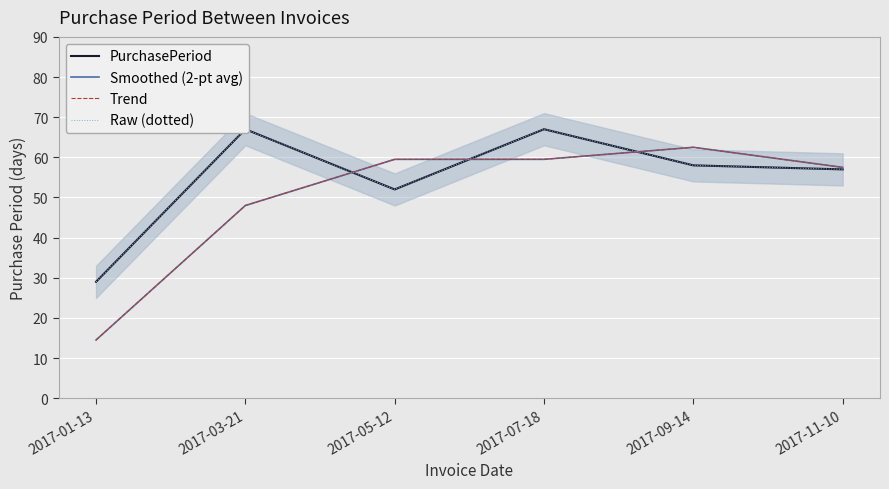

How many times do Raw (dotted) and Smoothed (2-pt avg) cross each other?

3